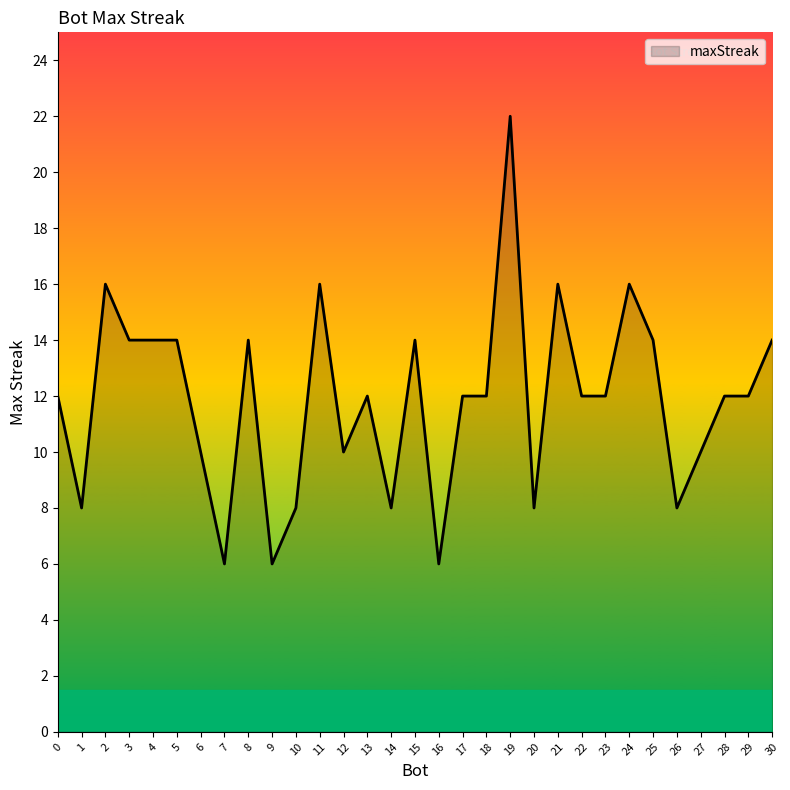

What is the ratio of the value at 16 to the value at 18?

0.5